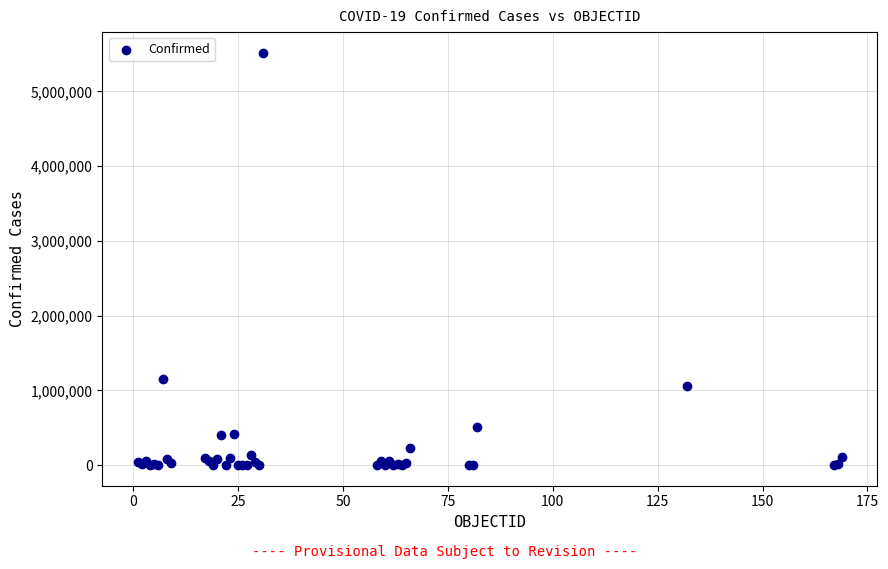

What Y value in the scatter plot is closest to 2758392?

1157179